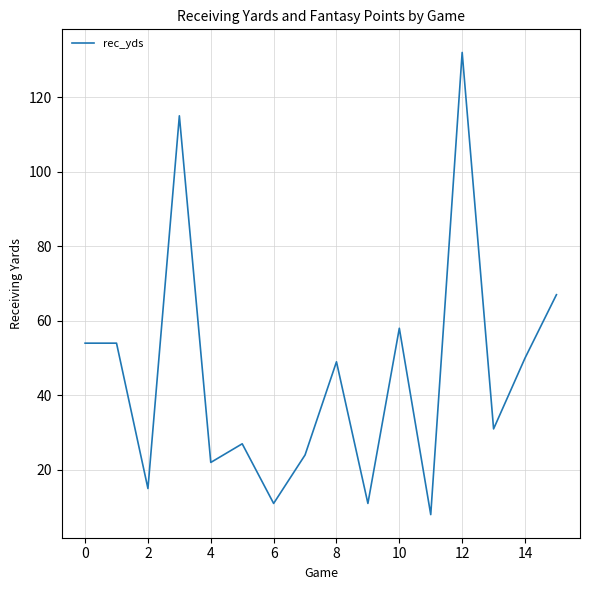

What is the difference between the maximum and minimum values?

124